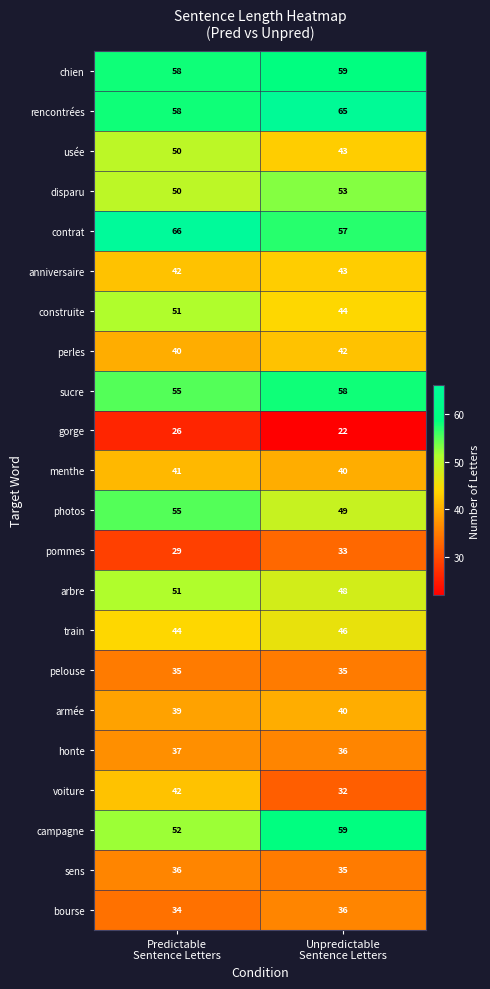

What is the sum of all rencontrées values?

123